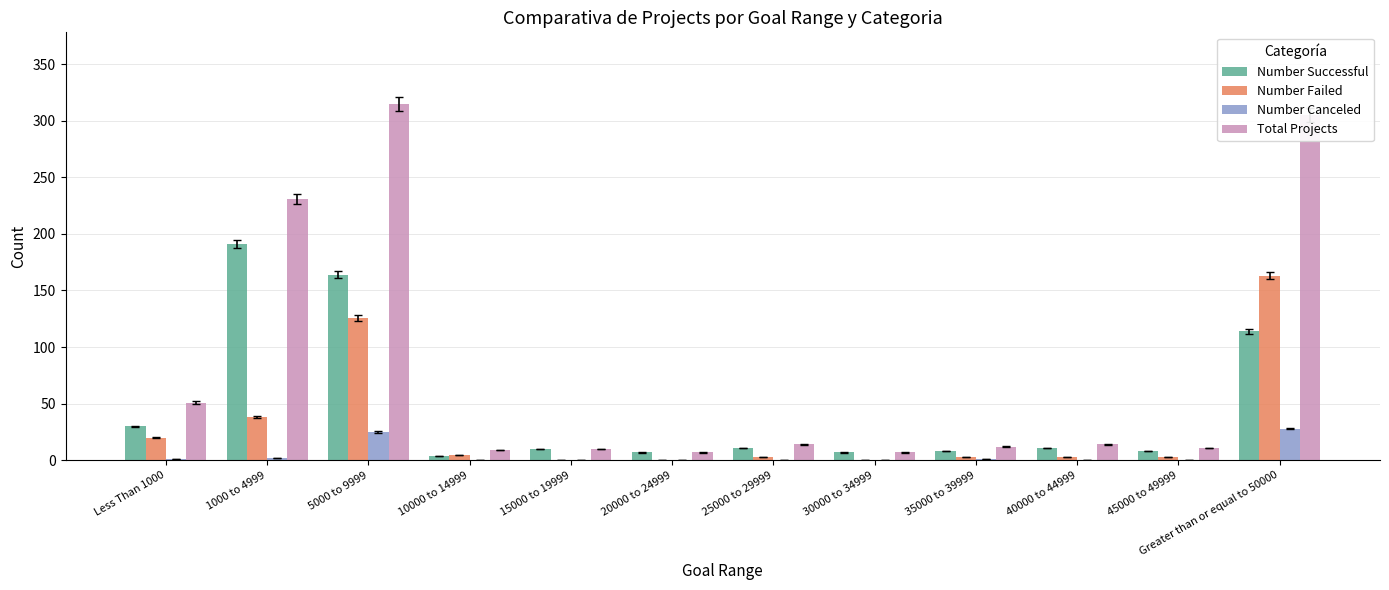

Which series has the largest range (max minus min)?

Total Projects